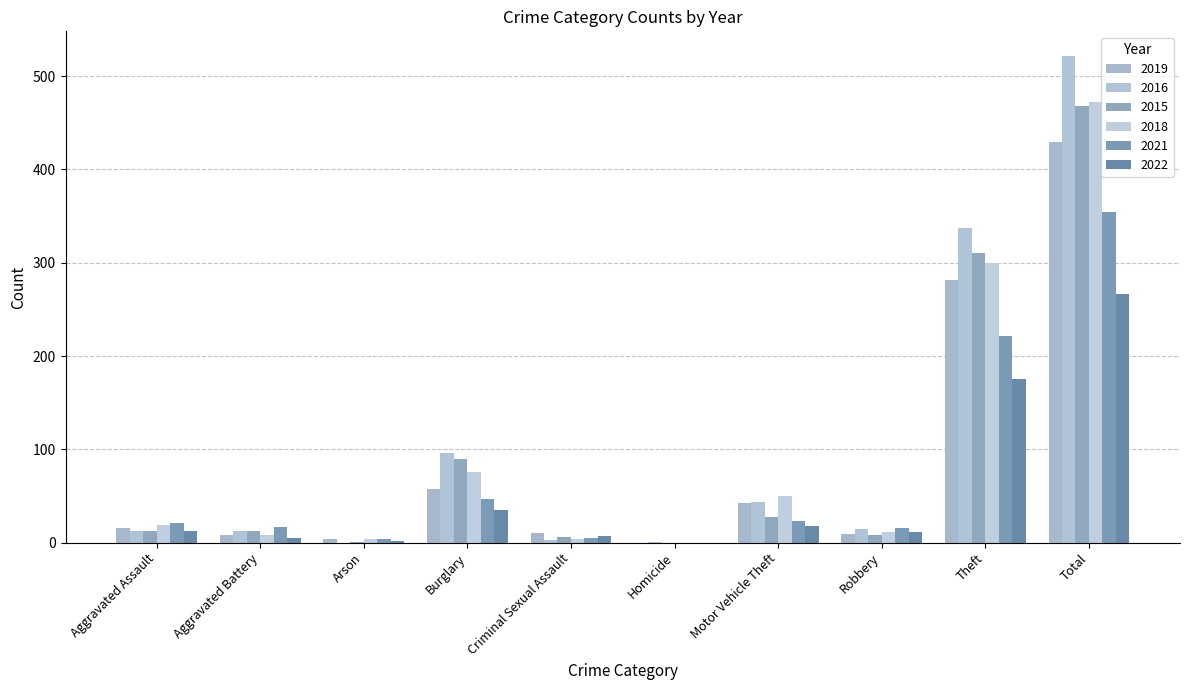

List the series in order of their peak value, highest first.

2016, 2018, 2015, 2019, 2021, 2022